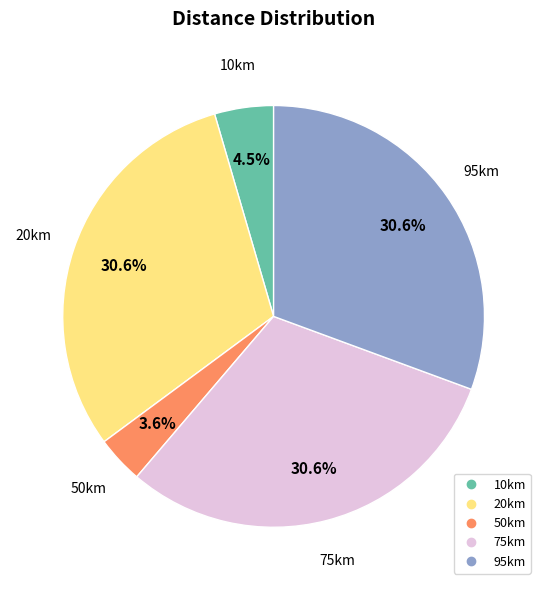

Is there a majority slice in this chart?

No